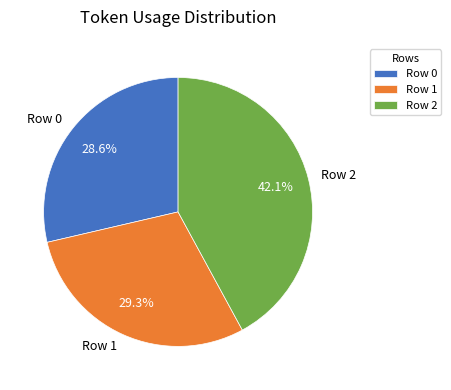

What is the total percentage of Row 2 and Row 0?

70.7%